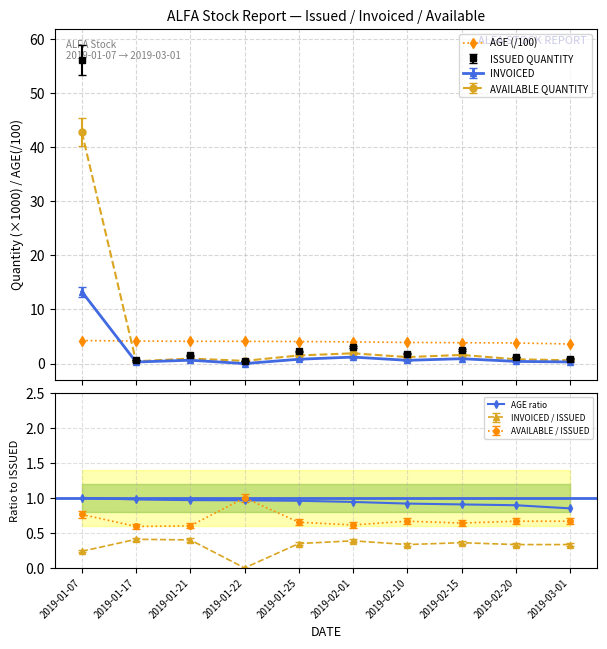

How many lines are shown in the chart?

2